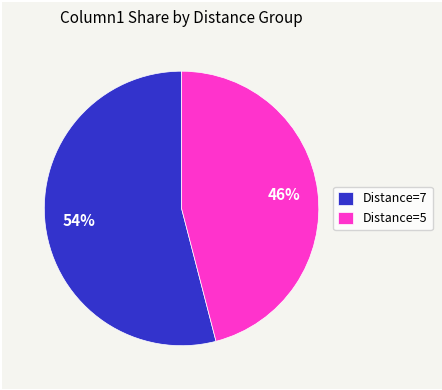

What is the smallest slice in the pie chart?

Distance=5